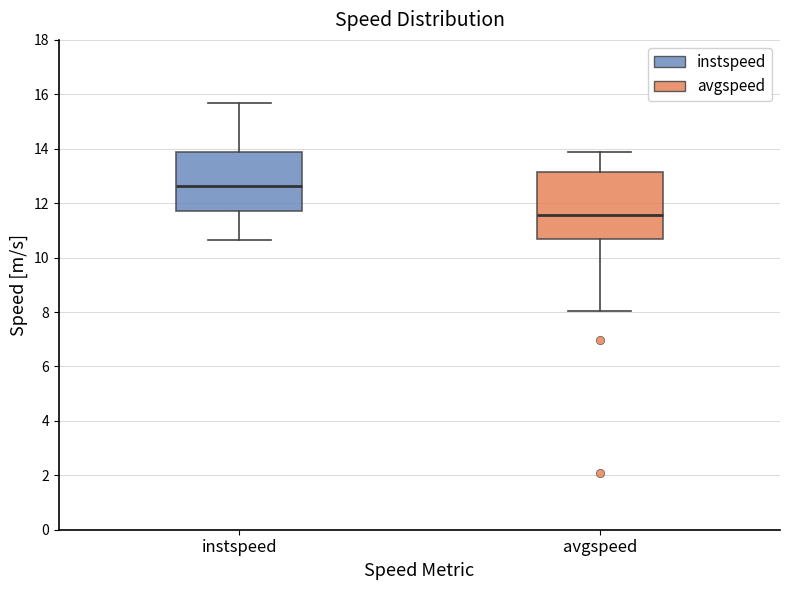

Reading left to right, read every box against the y-axis: the position of its median line, the range the box covers, and the ends of its whiskers. The values are not printed on the chart, so give them approximately, as read against the axis.

instspeed: median 12.6, box 11.8 to 13.8, whiskers 10.6 to 15.6
avgspeed: median 11.6, box 10.6 to 13.2, whiskers 8.0 to 13.8